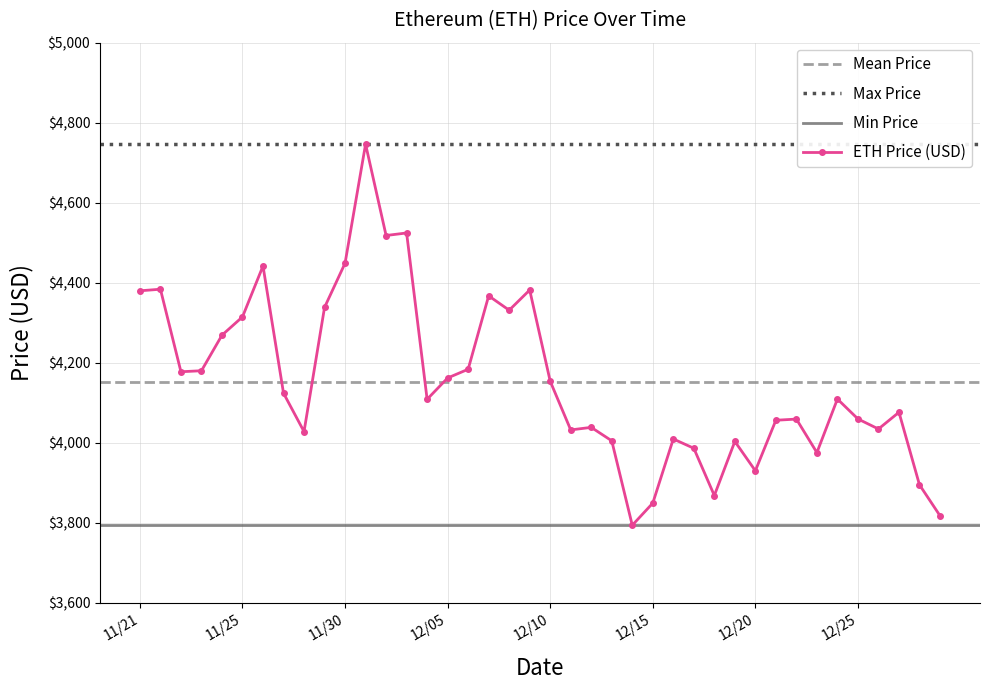

Reading left to right, what are all the values shown in this chart?

4380.1	4384.0	4177.8	4180.3	4269.1	4314.9	4442.0	4124.3	4028.2	4338.6	4449.0	4746.4	4518.2	4524.6	4109.0	4162.2	4184.0	4367.5	4331.6	4382.0	4154.1	4032.5	4038.9	4005.2	3794.3	3849.6	4009.9	3986.6	3868.6	4003.7	3930.4	4056.6	4059.5	3975.8	4109.7	4059.9	4034.8	4076.6	3895.3	3818.1